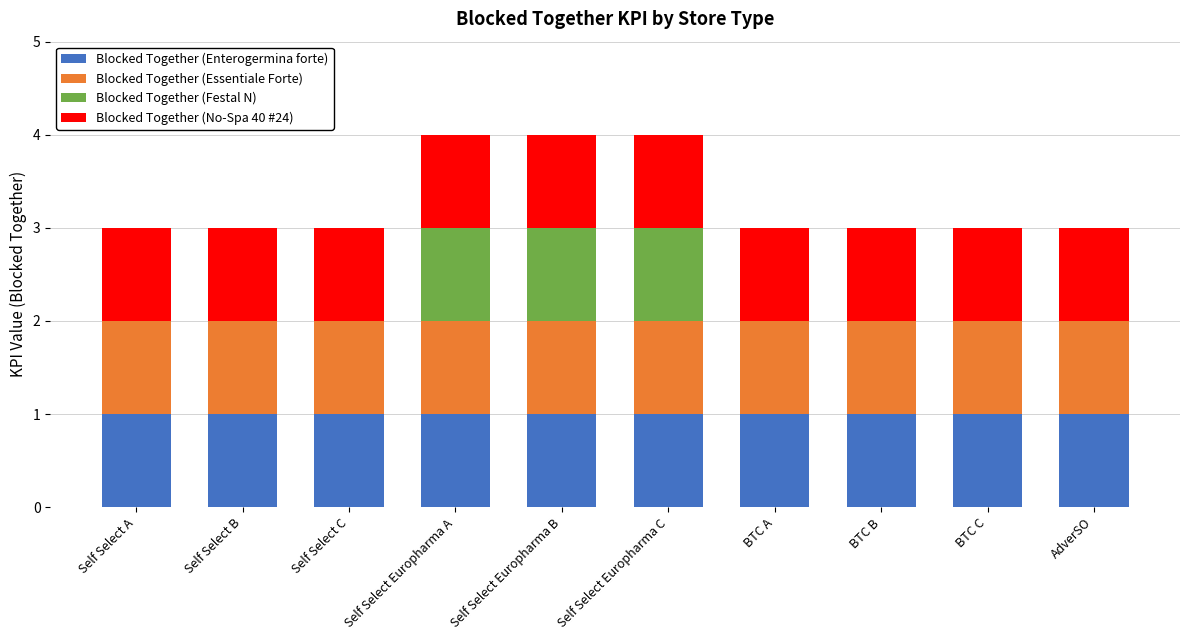

Count the number of categories in the chart.

10